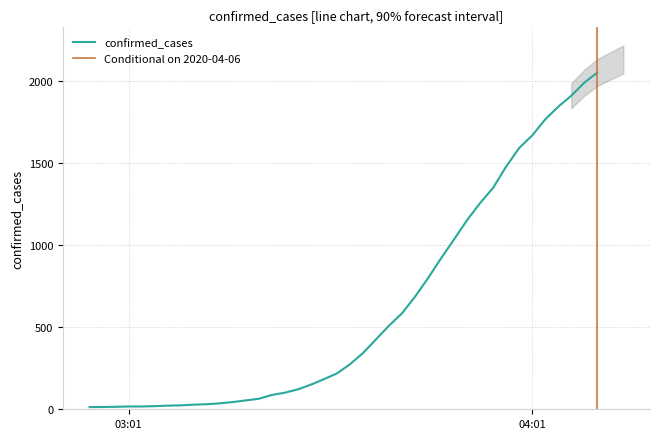

What is the sum of the values at 2020-04-06 and 2020-03-19?

2391